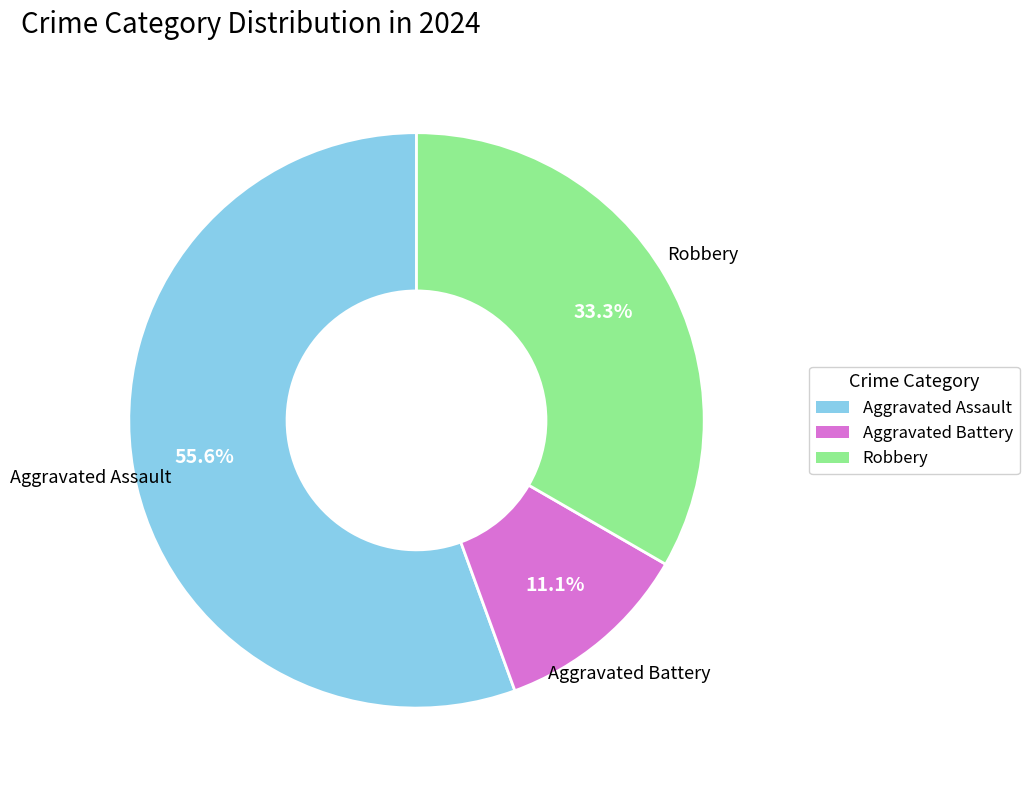

What percentage is the Robbery slice, to the nearest percent?

33%